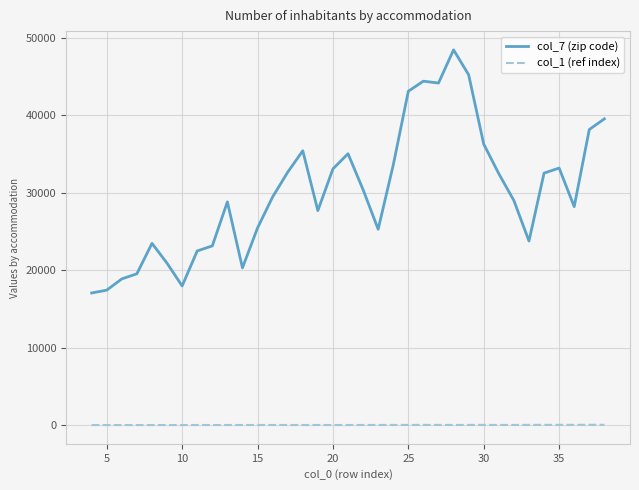

What is the maximum value shown in the chart?

48436.2